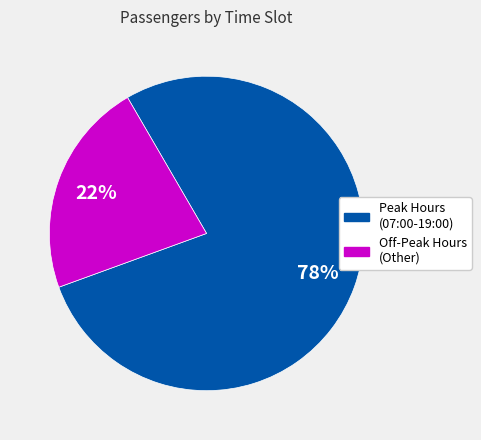

Rank the categories by value from highest to lowest.

Peak Hours (07:00-19:00), Off-Peak Hours (Other)